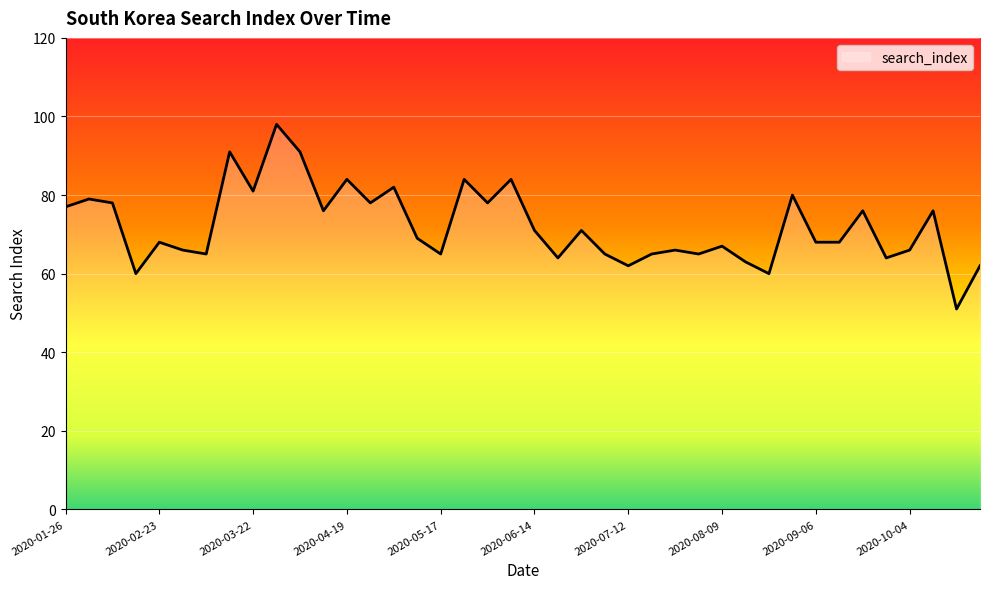

Does the chart have visible grid lines?

Yes